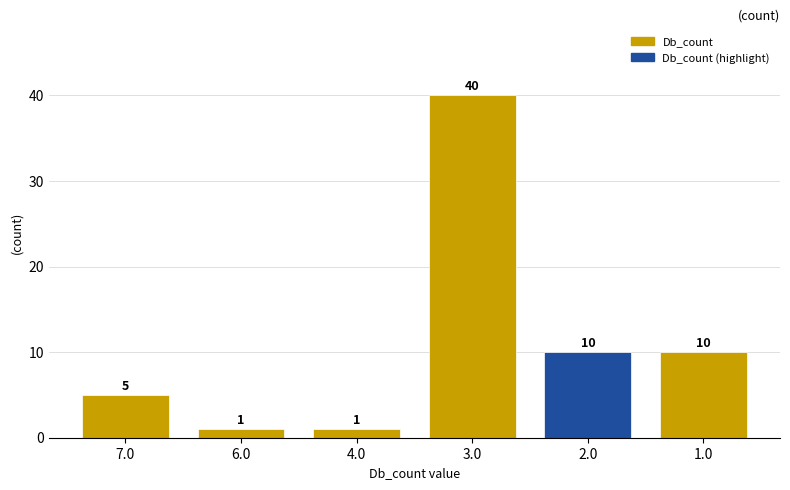

True or false: the data shows 15 at 2.0.

False